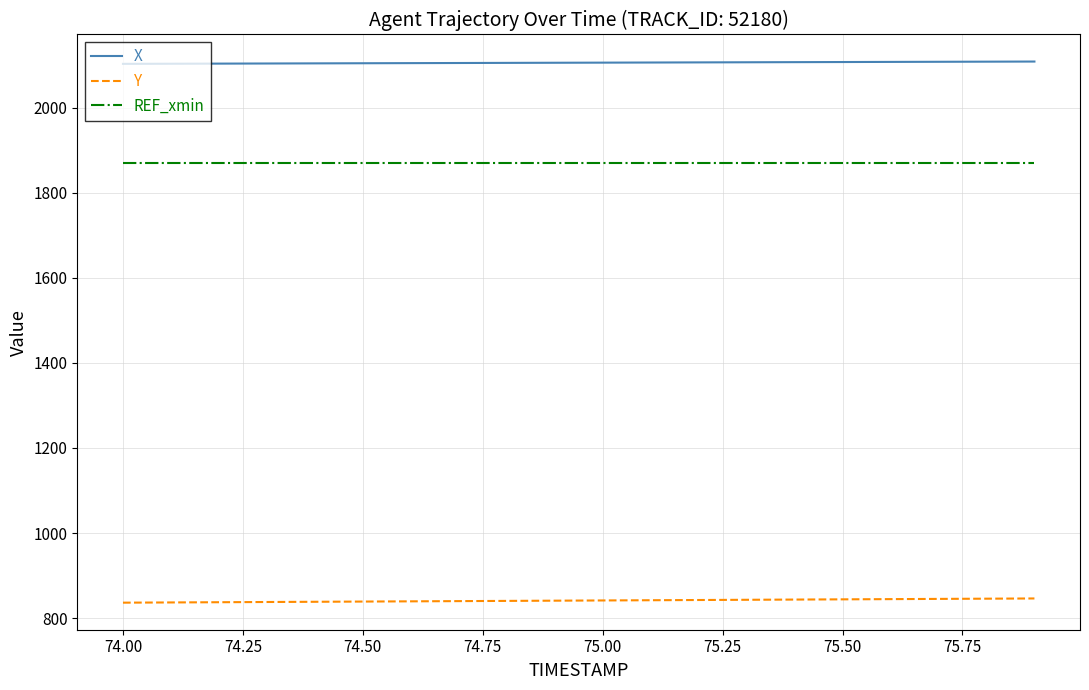

Rank the series by their average value, from highest to lowest.

X, REF_xmin, Y